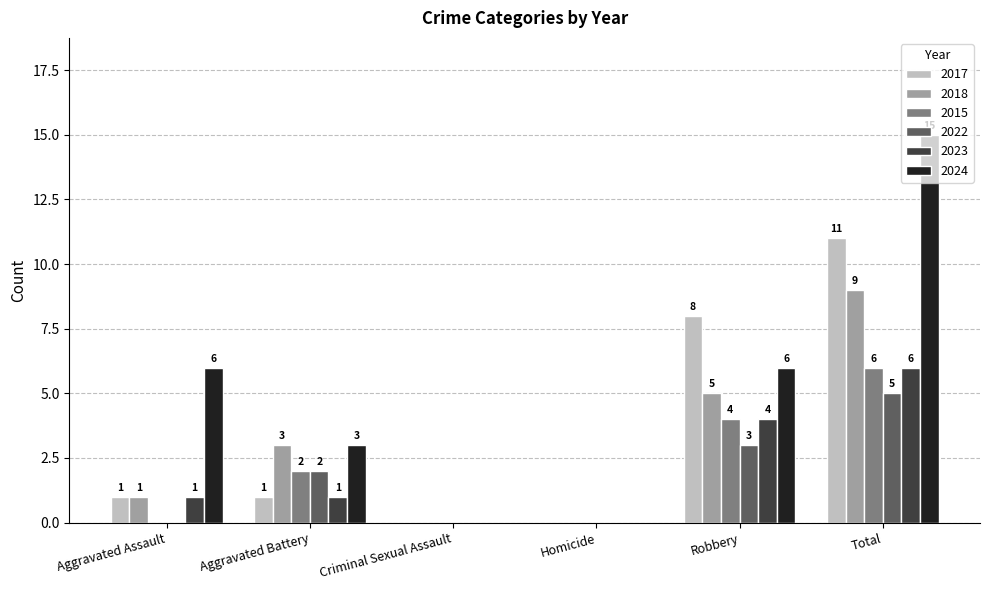

What is the sum of the 2023 values at Aggravated Battery and Total?

7